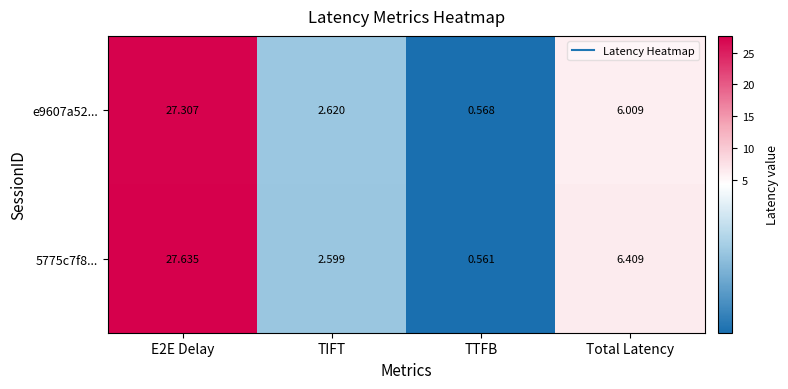

Which label corresponds to the smallest value in the chart?

TTFB